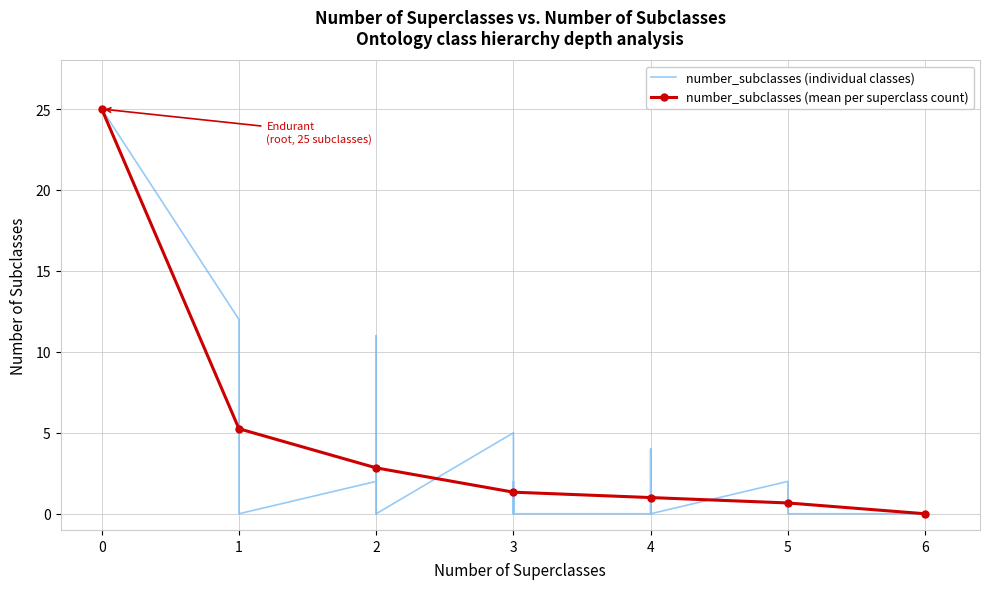

The chart shows a value of 16 at 0. True or false?

False